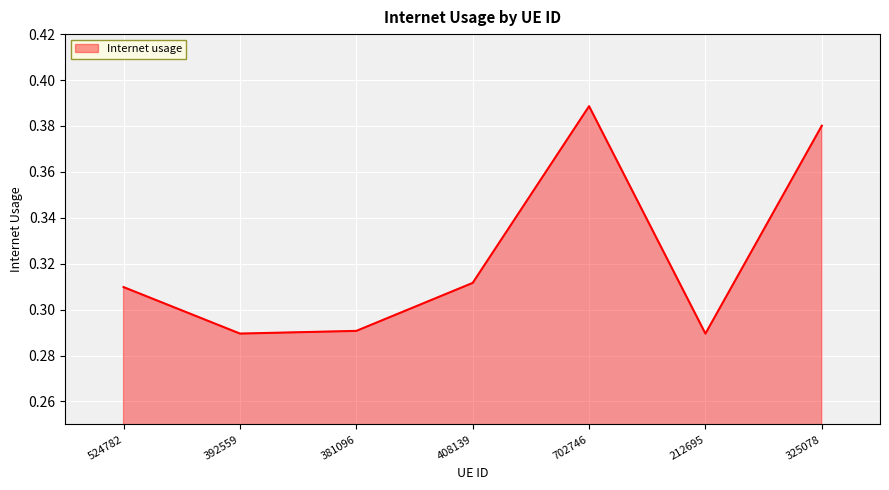

How many values are between 0 and 1?

7